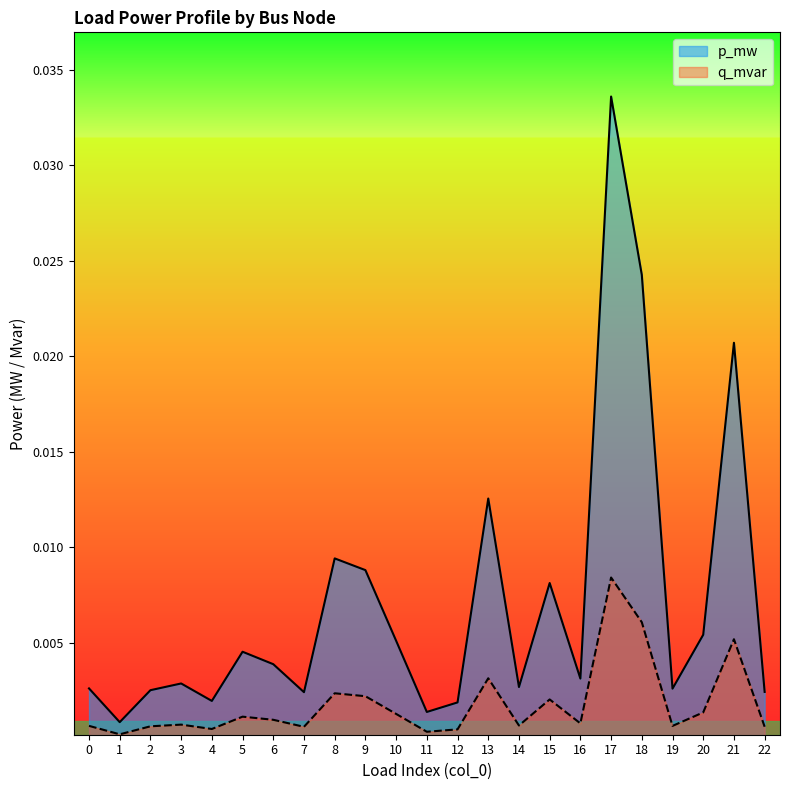

Rank the series by their maximum value, from highest to lowest.

p_mw, q_mvar